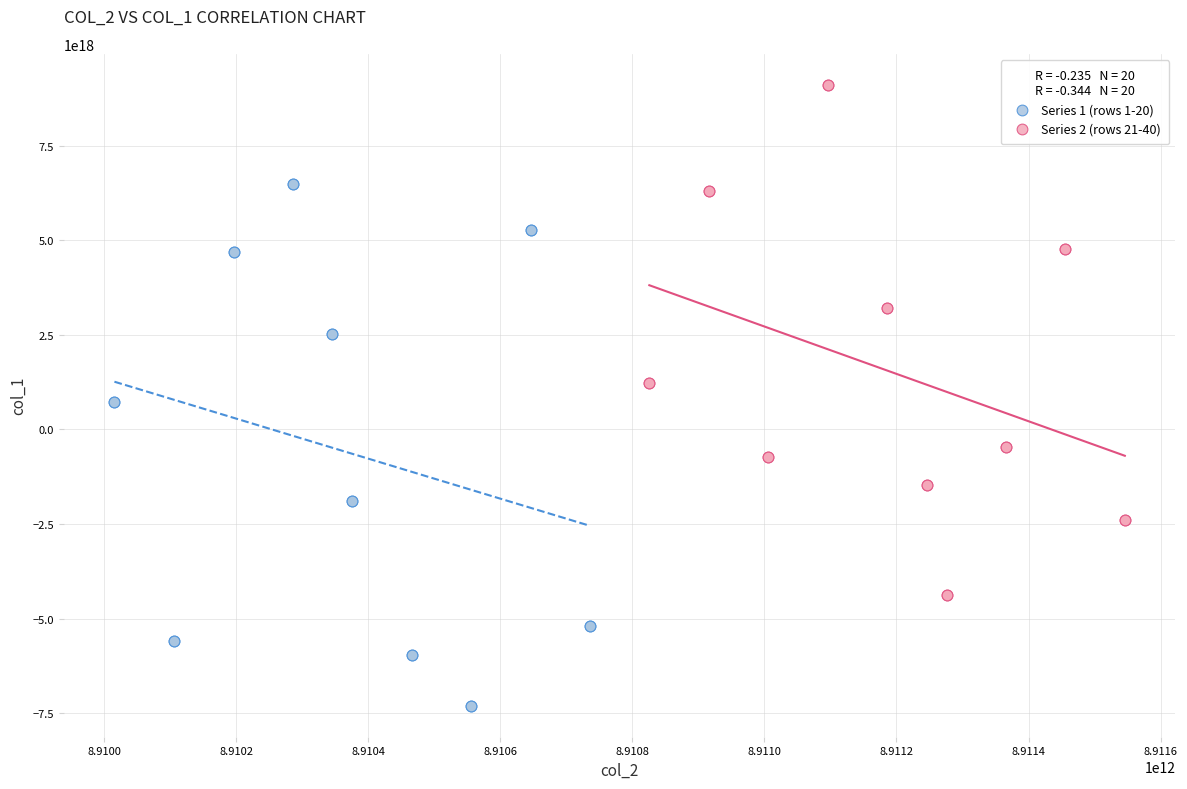

Which series reaches the minimum Y coordinate?

Series 1 (rows 1-20)